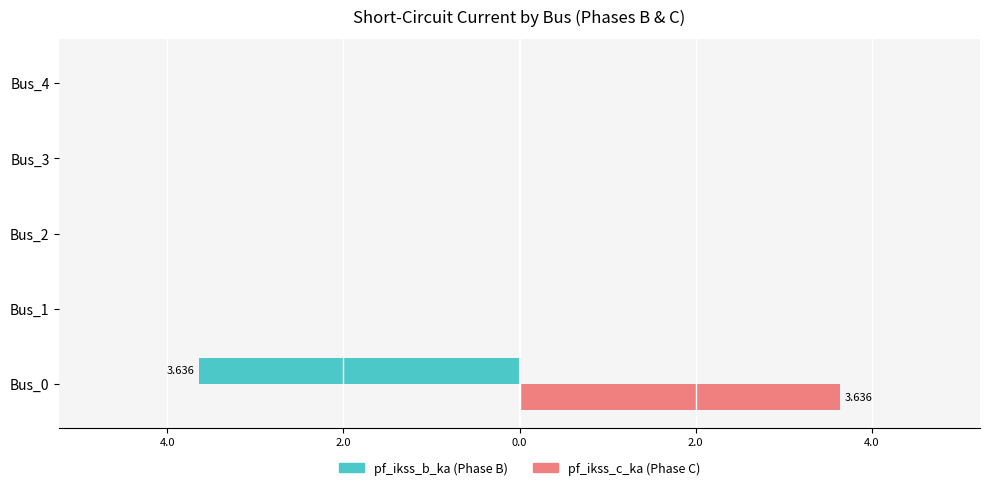

How many series are shown in this chart?

2